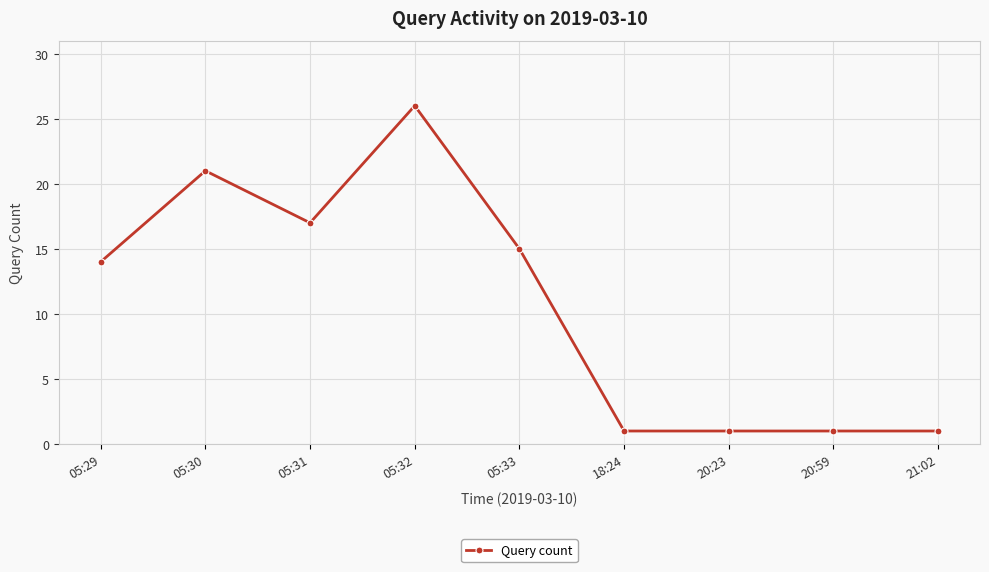

How many values are below 14?

4